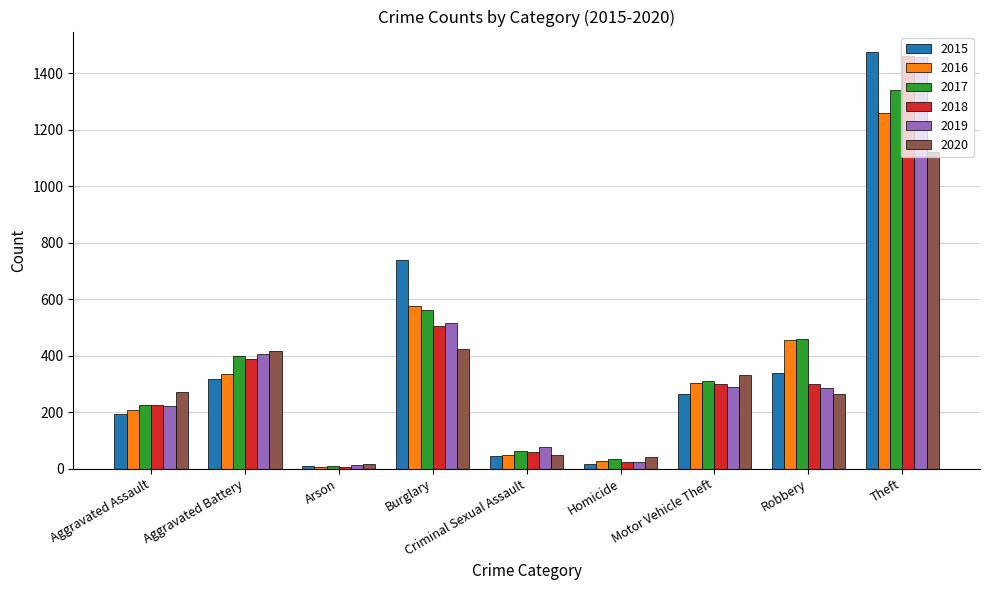

Which series changed the most between Motor Vehicle Theft and Robbery?

2016